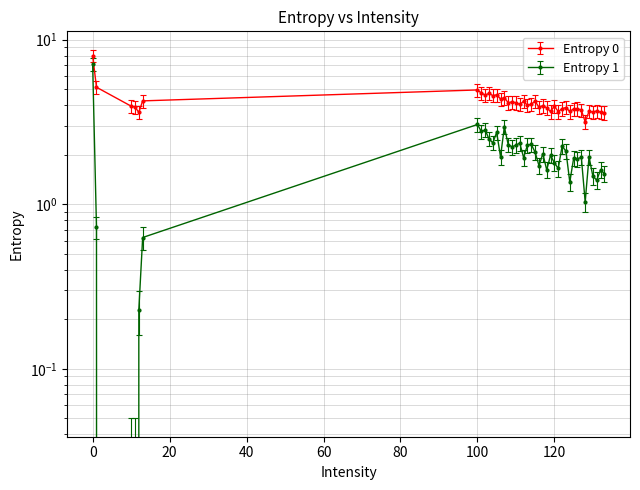

What are all the series names shown in the legend?

Entropy 0, Entropy 1